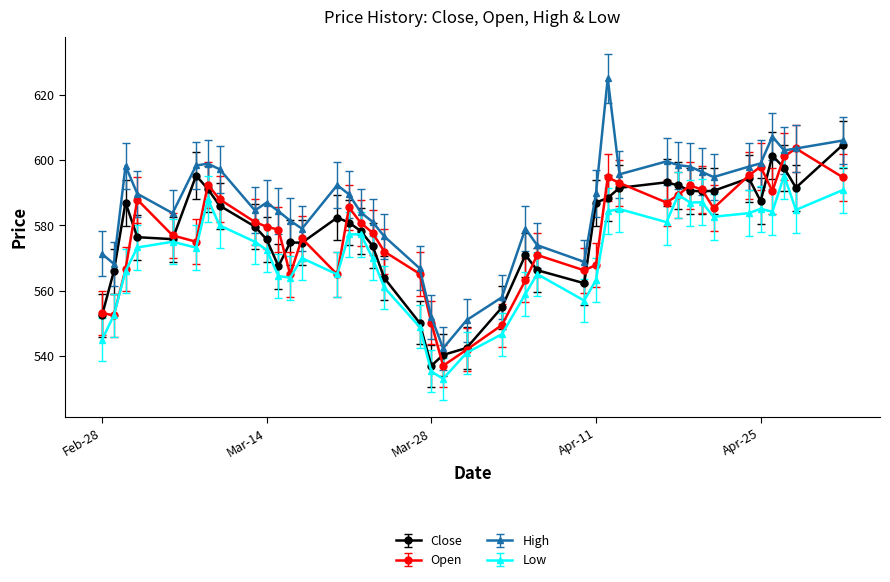

What is the maximum value shown in the chart?

625.0